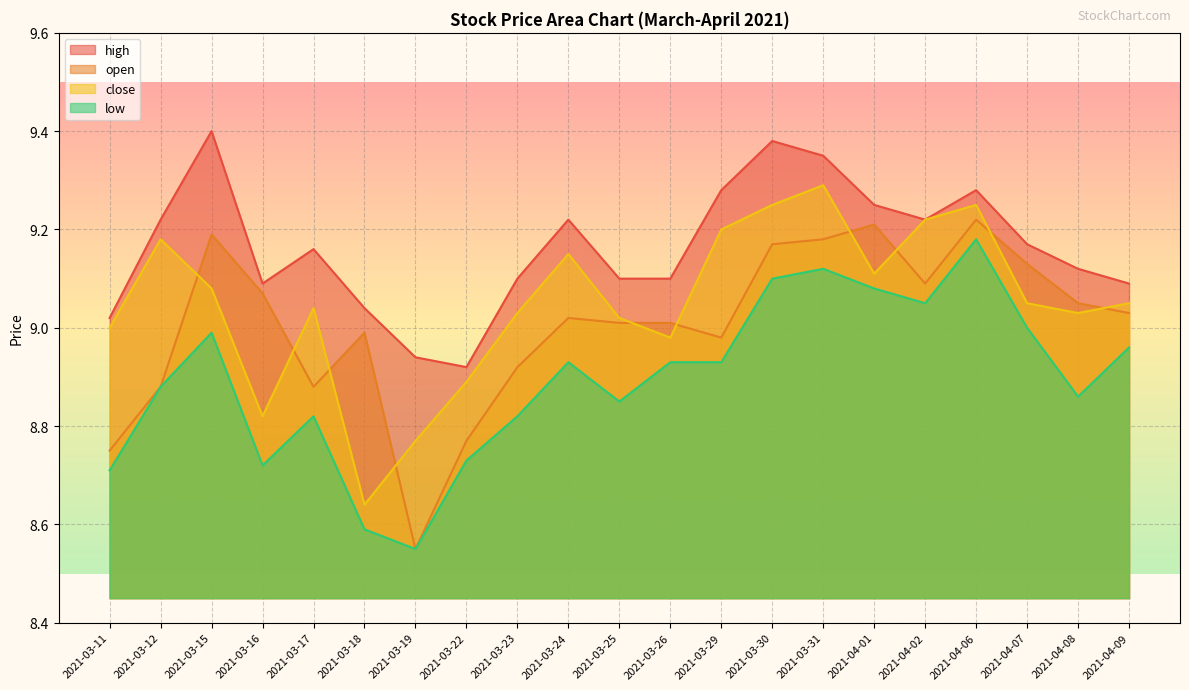

True or false: high and low cross at least once.

False